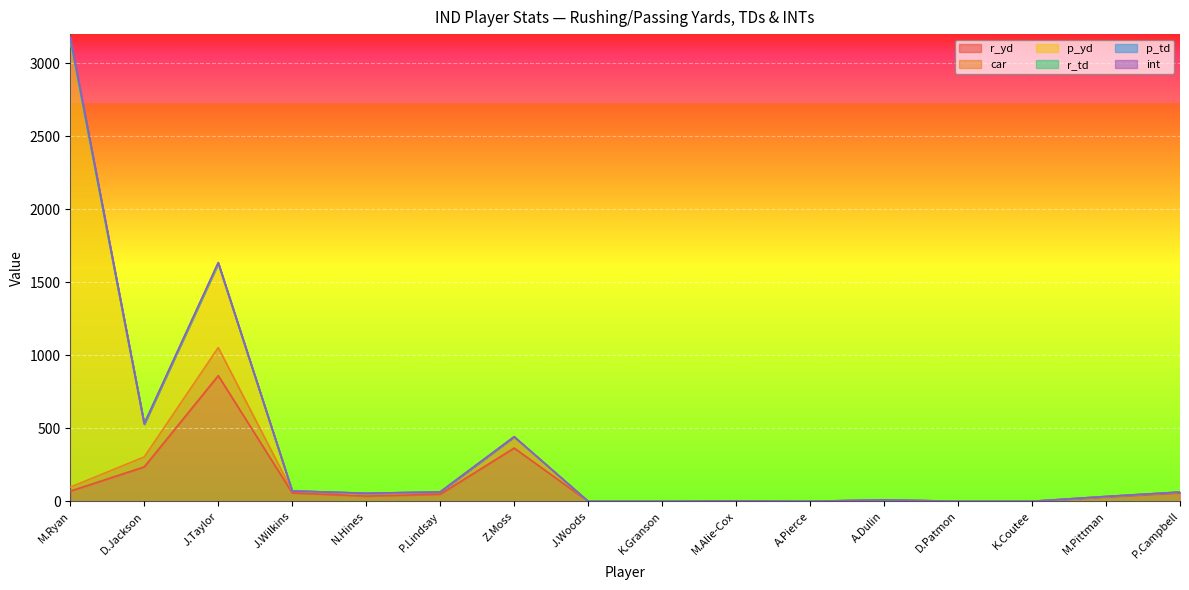

What is the difference between the highest and lowest values at J.Taylor?

858